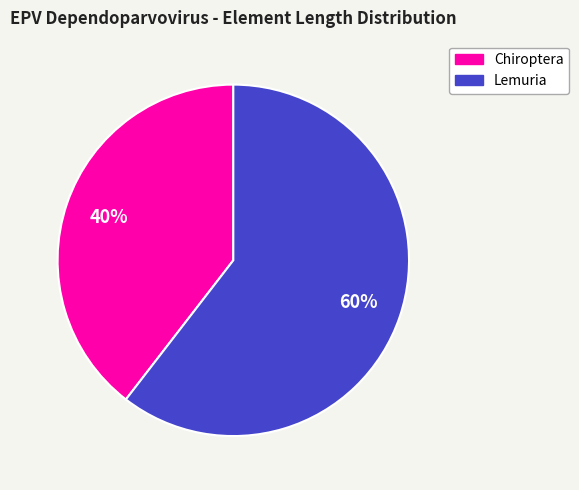

Is there any slice that represents more than half of the pie?

Yes